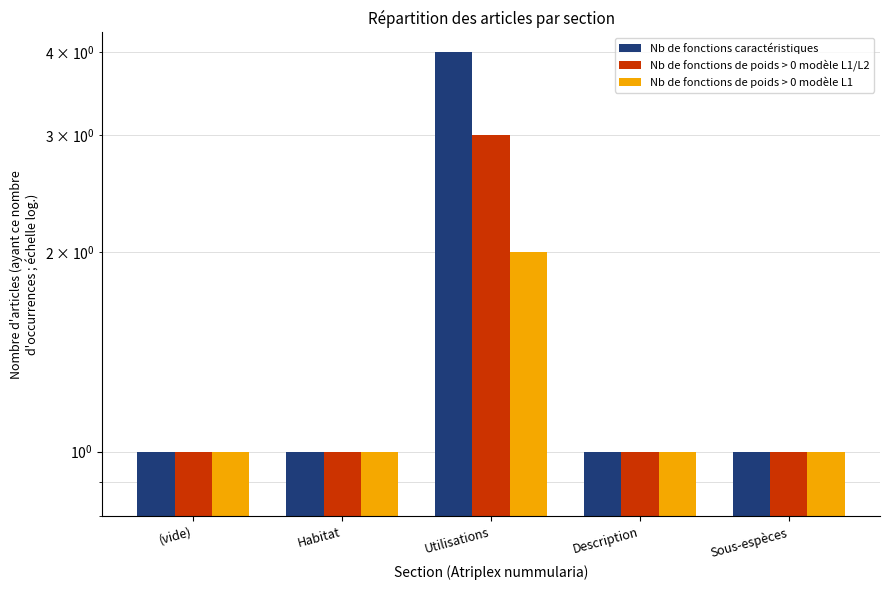

Is the value of Nb de fonctions caractéristiques at (vide) greater than the value of Nb de fonctions de poids > 0 modèle L1/L2 at Utilisations?

No